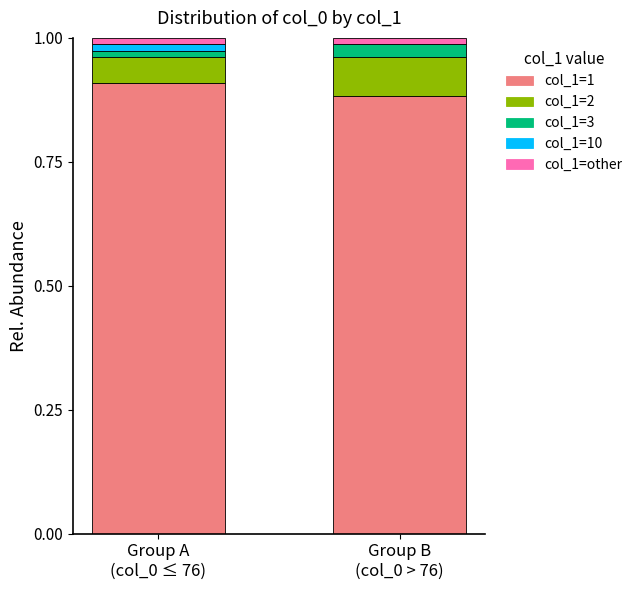

Which series has the largest range (max minus min)?

col_1=1